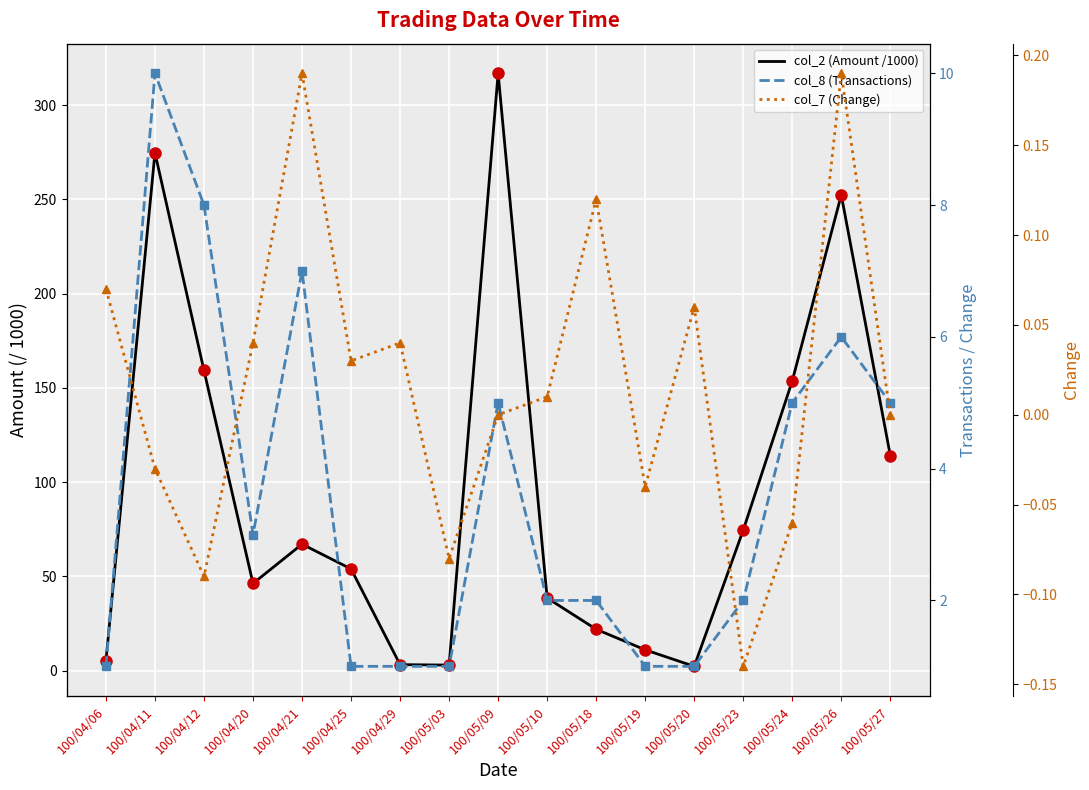

How many data points in col_8 (Transactions) are less than 2?

6